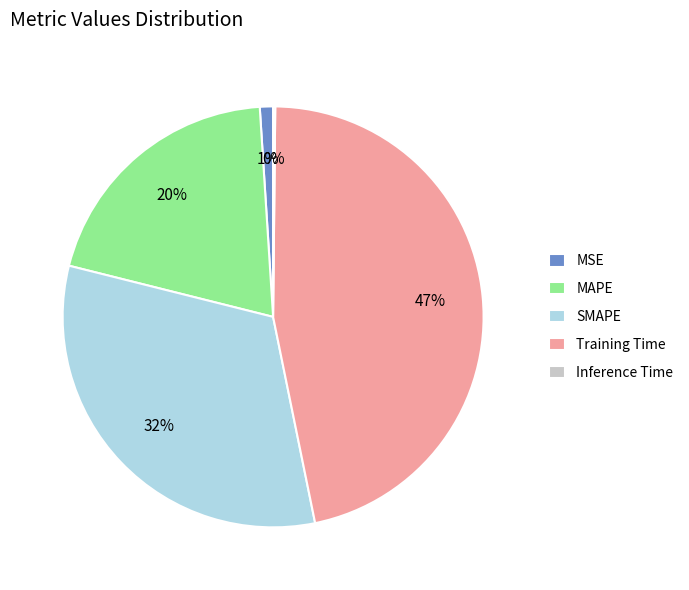

Which has a higher value, SMAPE or MAPE?

SMAPE